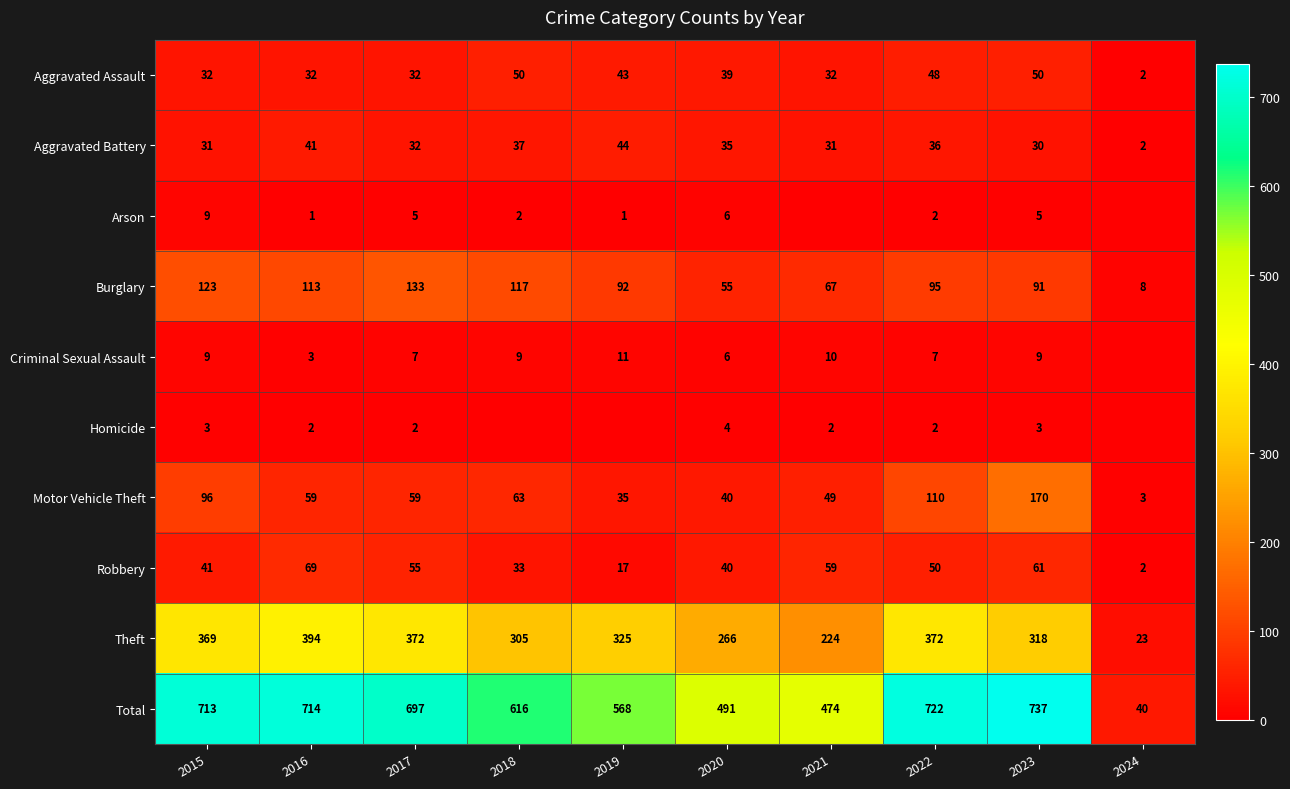

What is the sum of the Robbery values at 2017 and 2019?

72